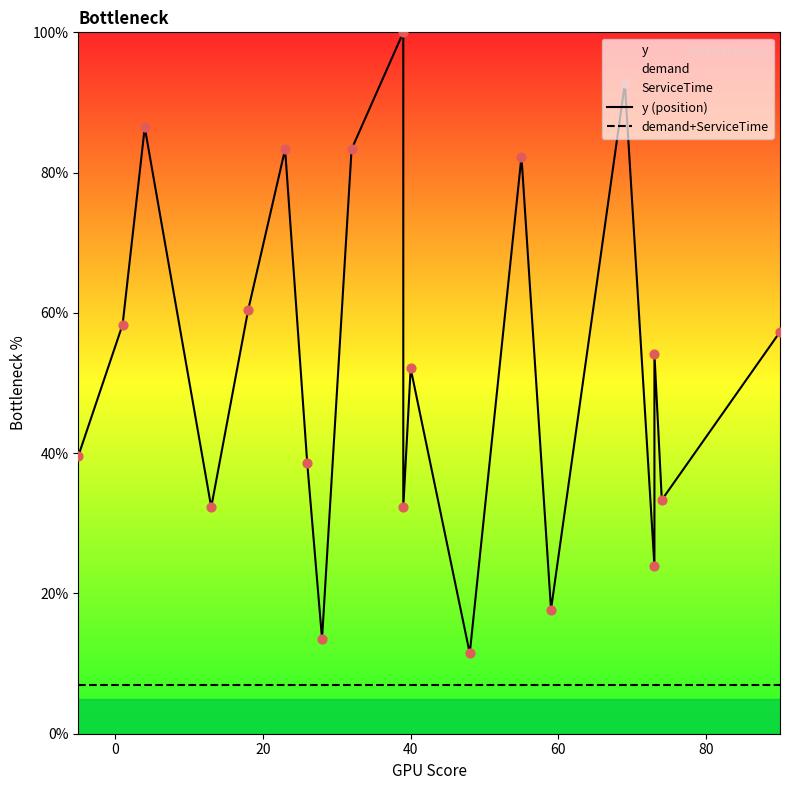

Which series has the widest spread of Y values?

y (position)